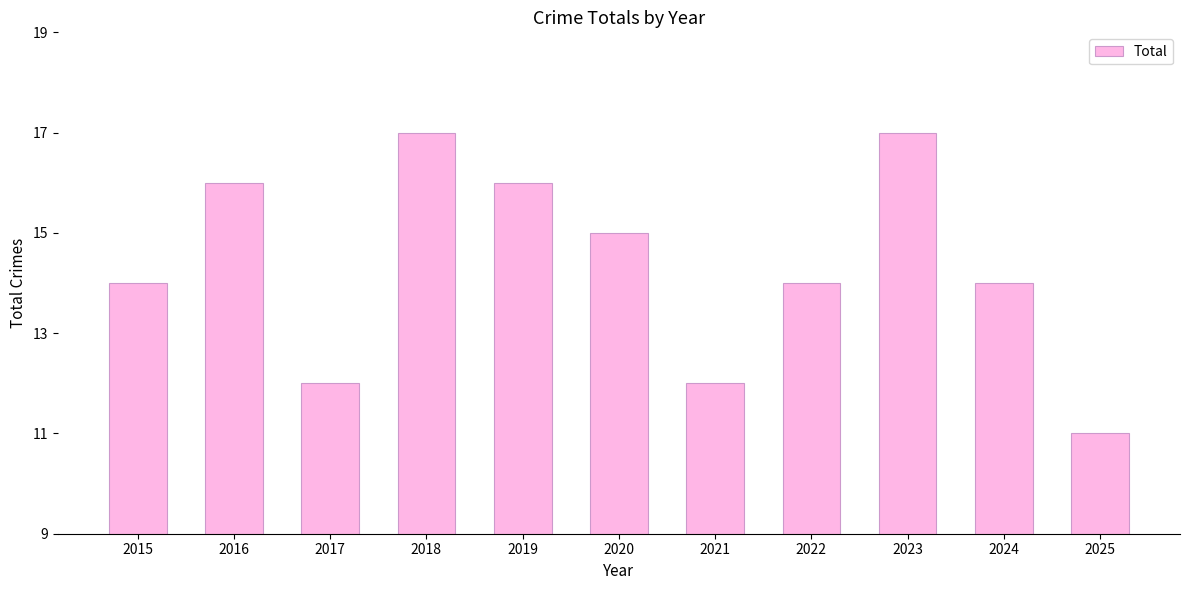

Does the chart contain any negative values?

No